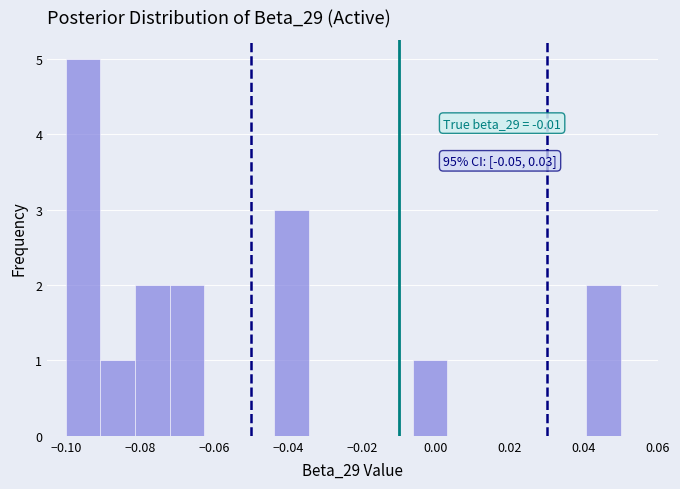

Over which range of the x-axis is the bar tallest?

-0.100 to -0.090